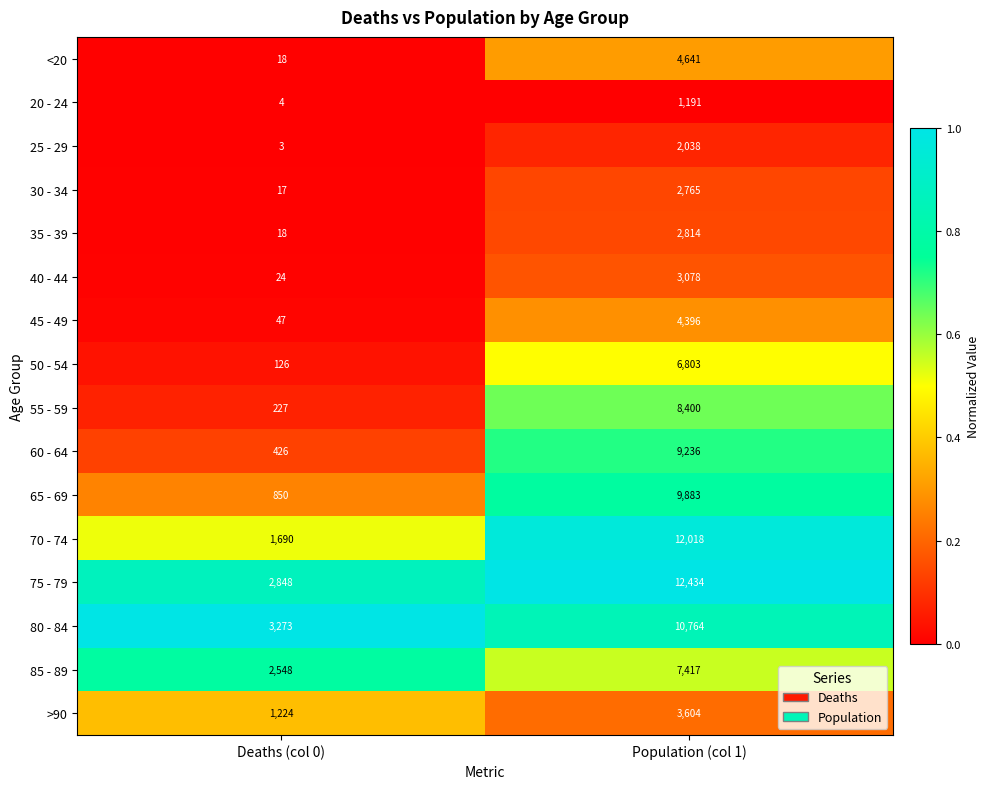

What is the sum of the 75 - 79 values at Deaths (col 0) and Population (col 1)?

15282